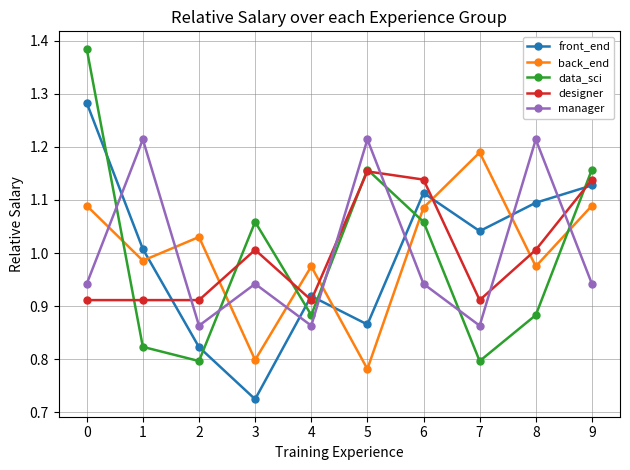

At how many categories does at least one series exceed 0?

10